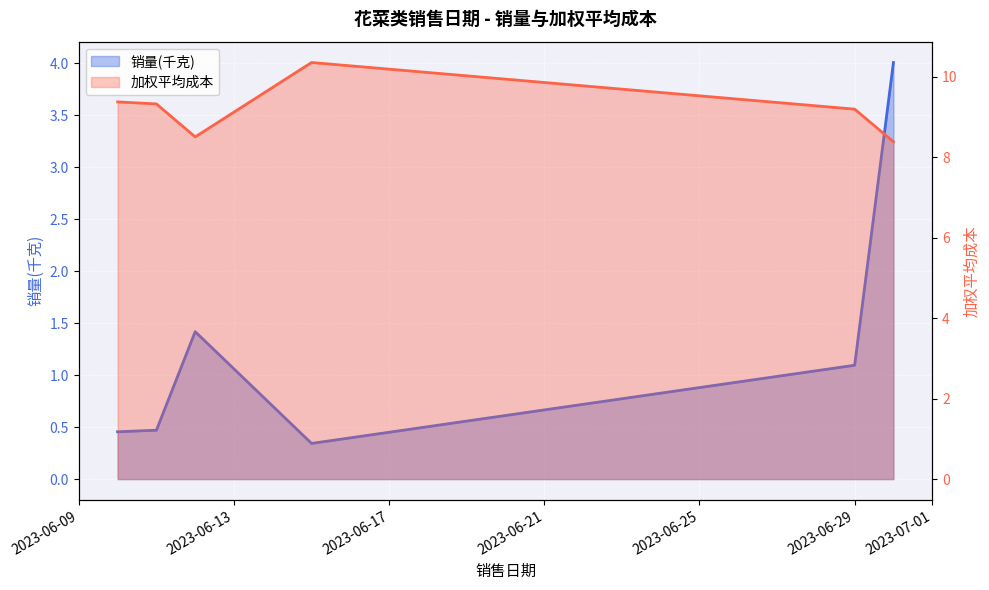

Is it true that 销量(千克) equals 2.3 at 2023-06-12?

False